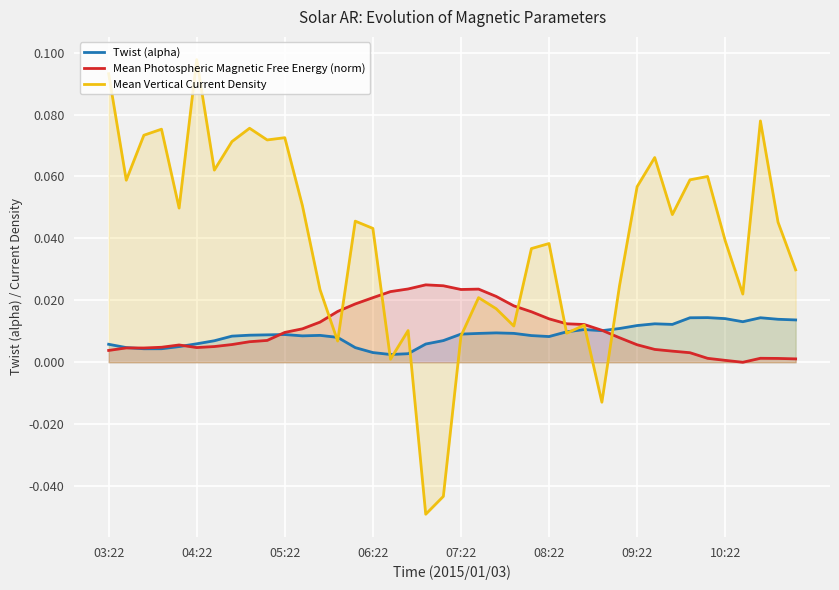

How many values in Mean Photospheric Magnetic Free Energy (norm) are above zero?

39